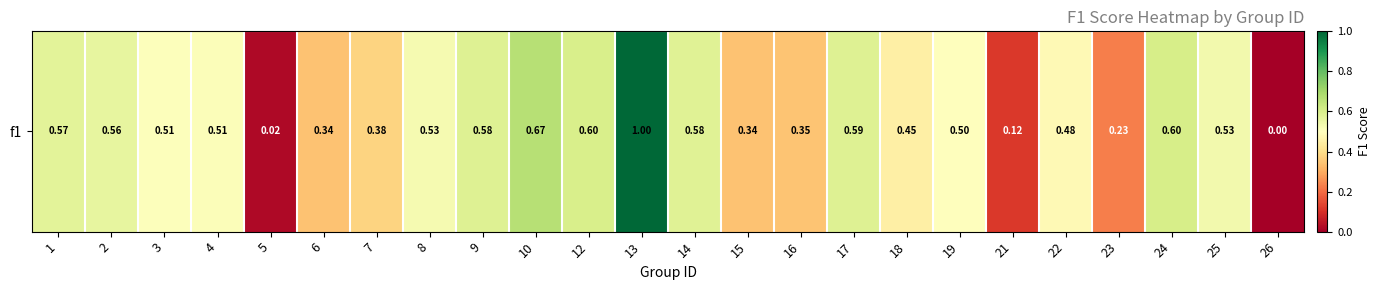

What value does the data have at 13?

1.0